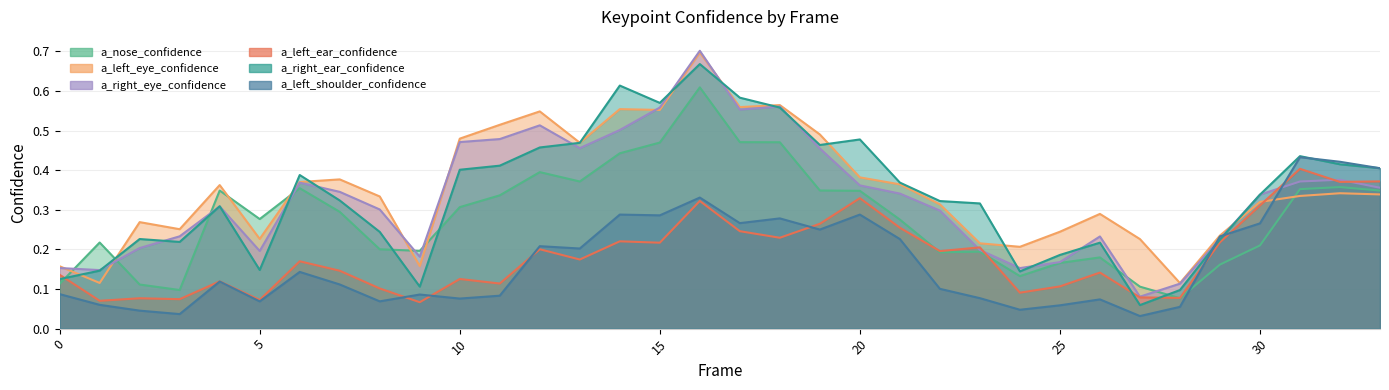

What are all the series names shown in the legend?

a_nose_confidence, a_left_eye_confidence, a_right_eye_confidence, a_left_ear_confidence, a_right_ear_confidence, a_left_shoulder_confidence